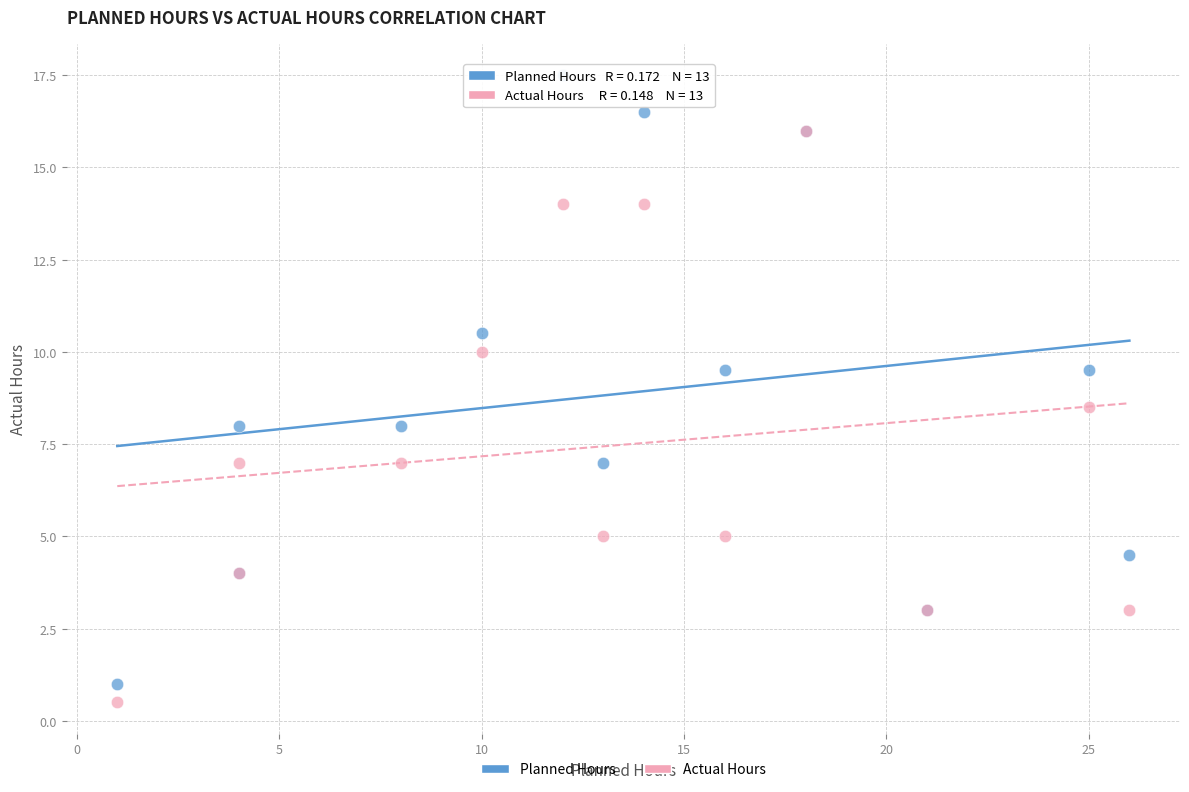

What are all the series names shown in the legend?

Planned Hours, Actual Hours